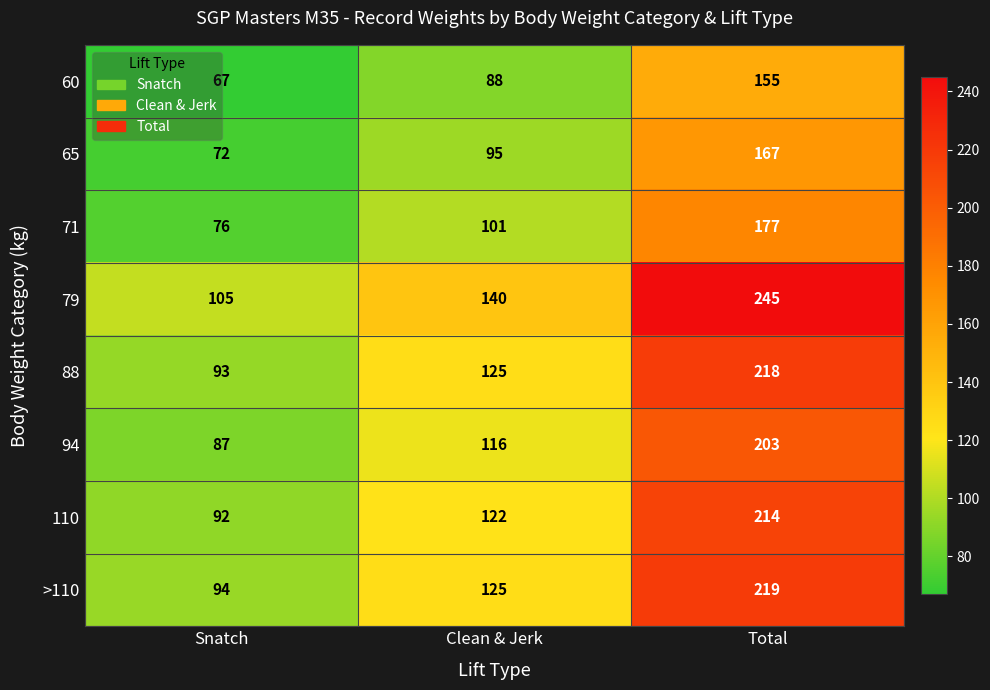

The >110 series shows 219 at Total. True or false?

True